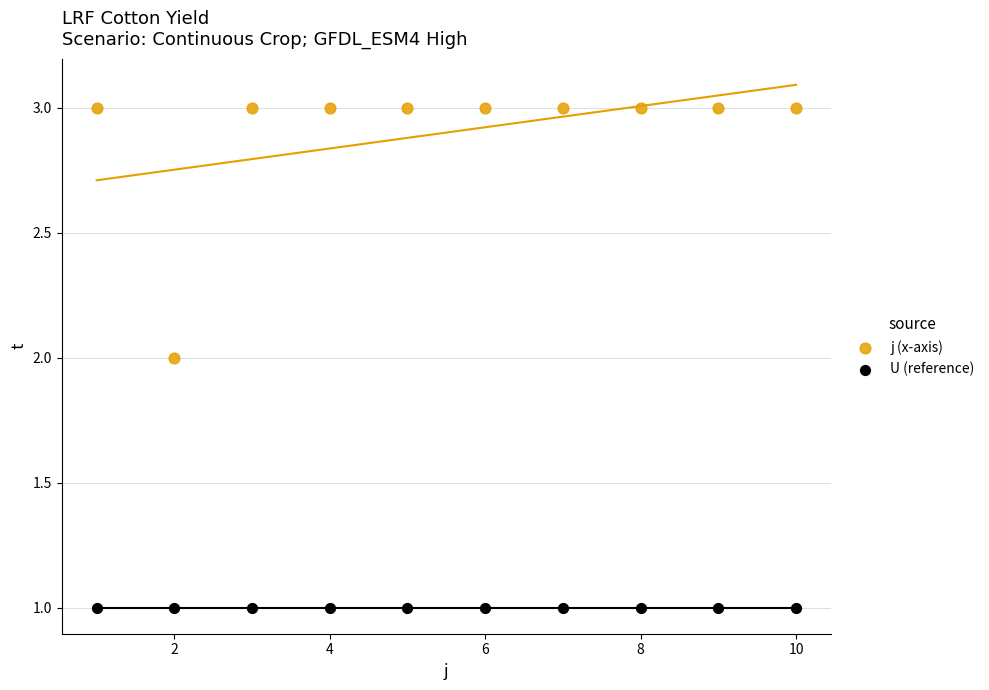

Which series reaches the maximum Y coordinate?

j (x-axis)